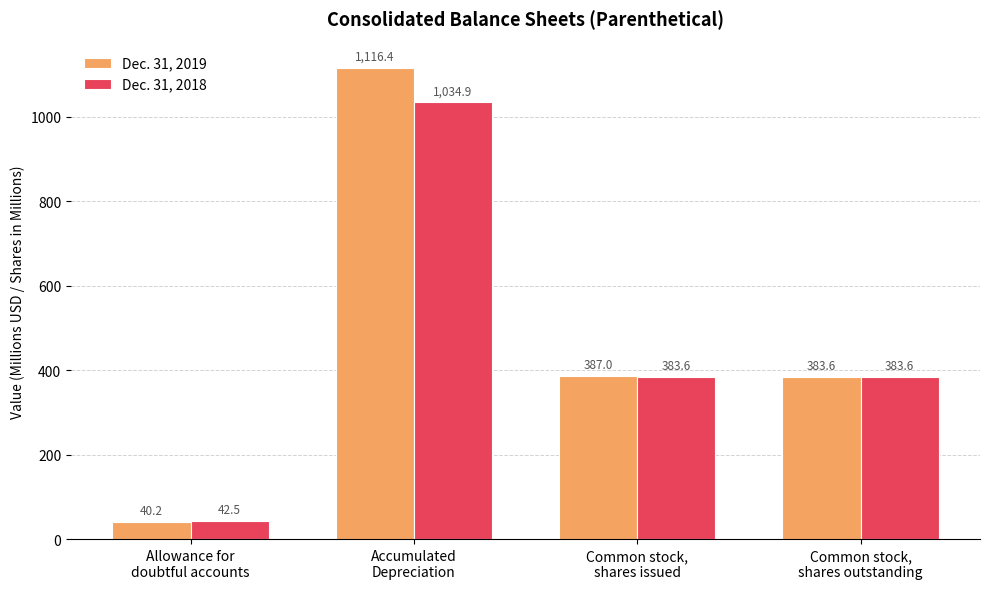

What is the difference between the maximum and minimum values in the Dec. 31, 2018 series?

992.4